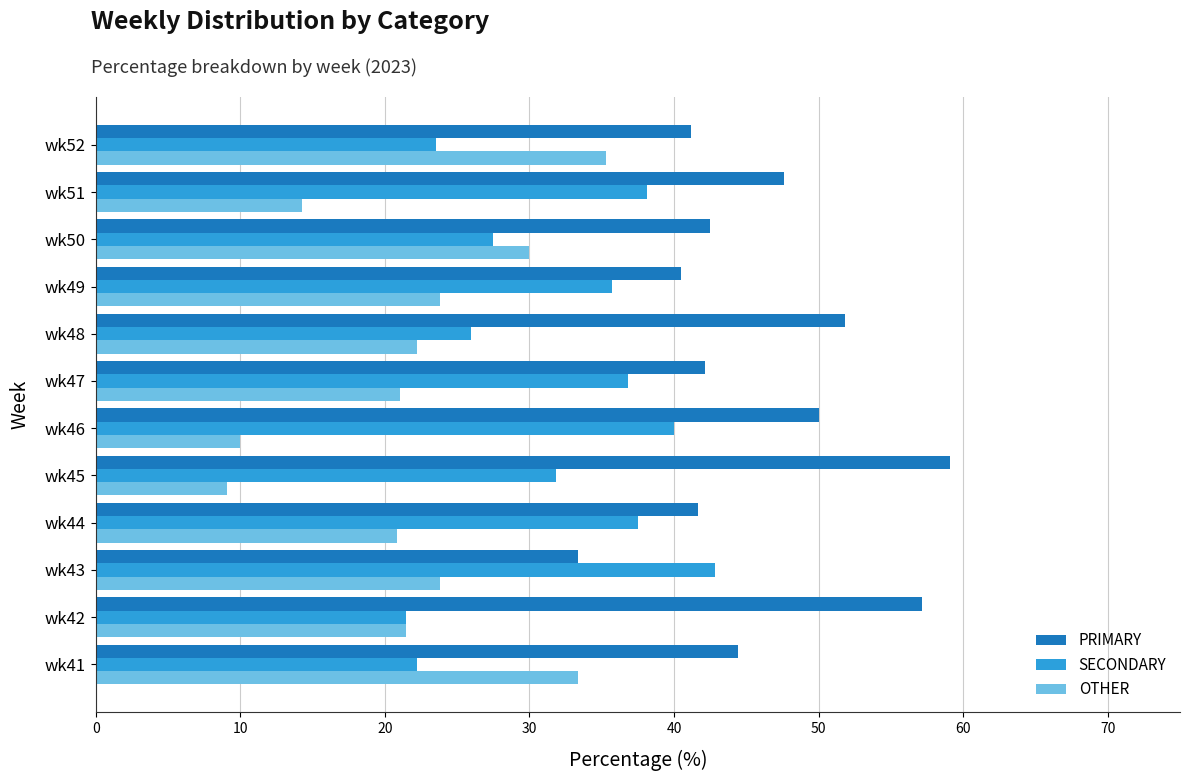

What is the sum of the SECONDARY values at wk48 and wk45?

57.8